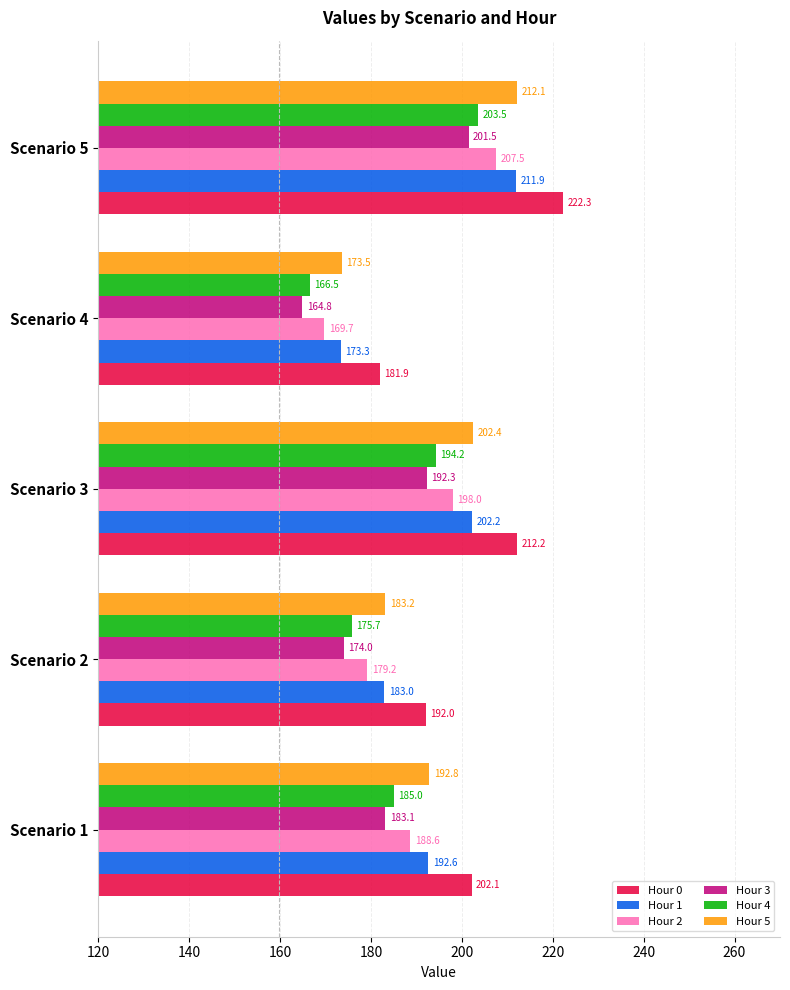

Is it true that Hour 2 equals 281.5 at Scenario 3?

False